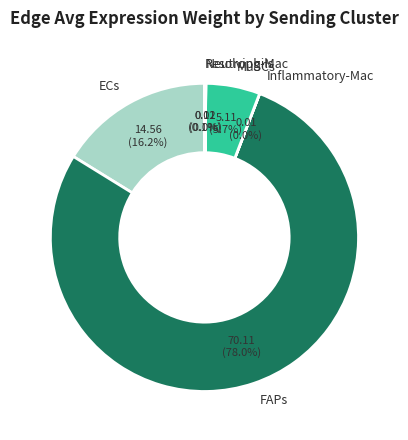

Which category has the biggest portion of the pie?

FAPs